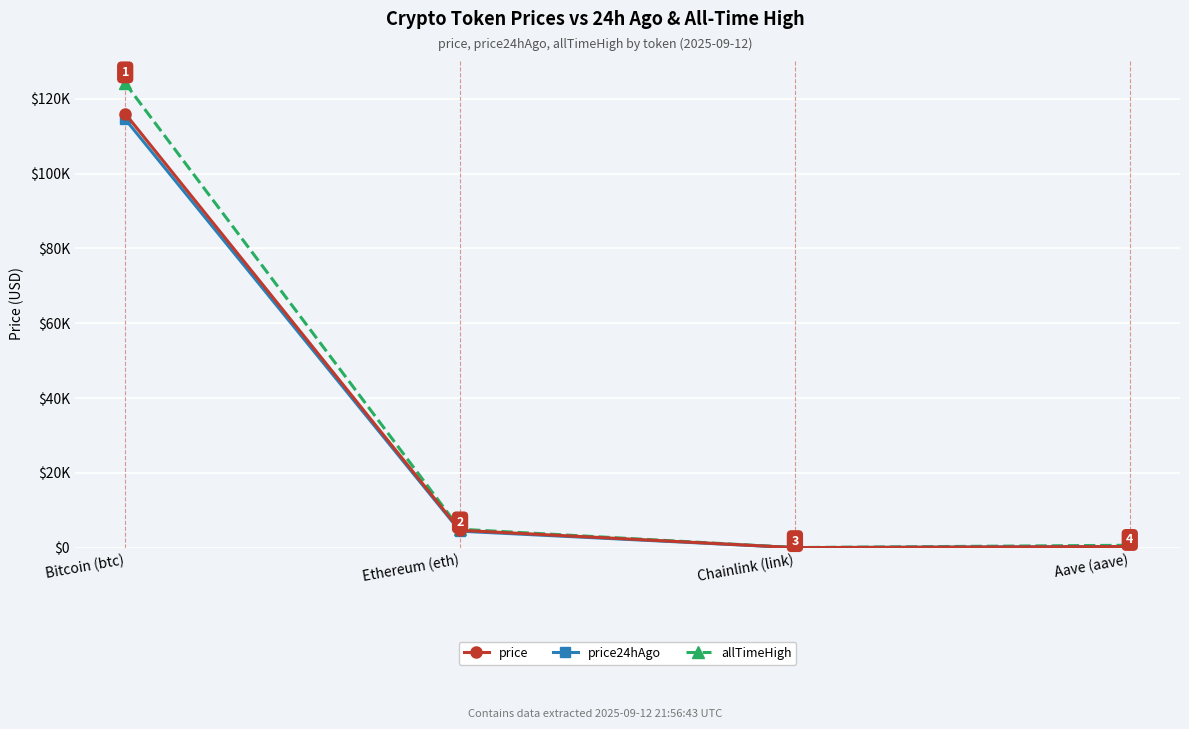

What is the total value across all series at Chainlink (link)?

101.9